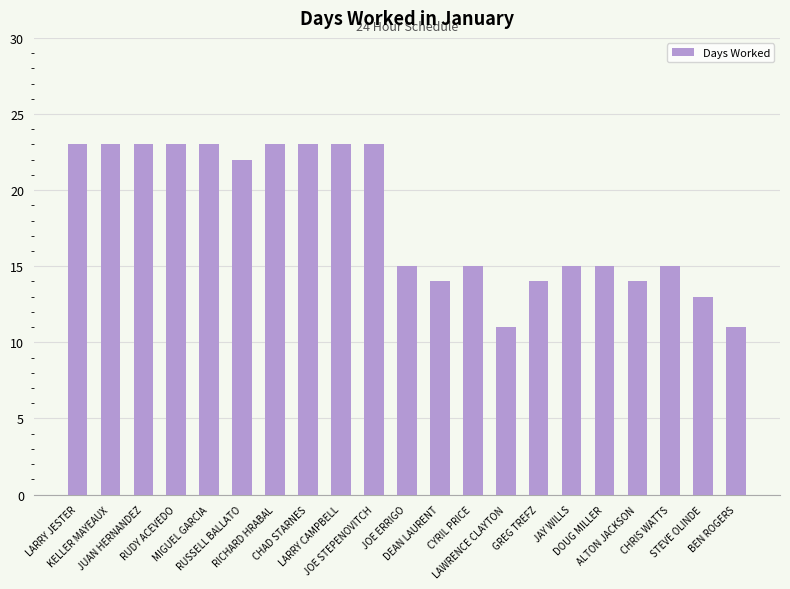

What is the average value?

18